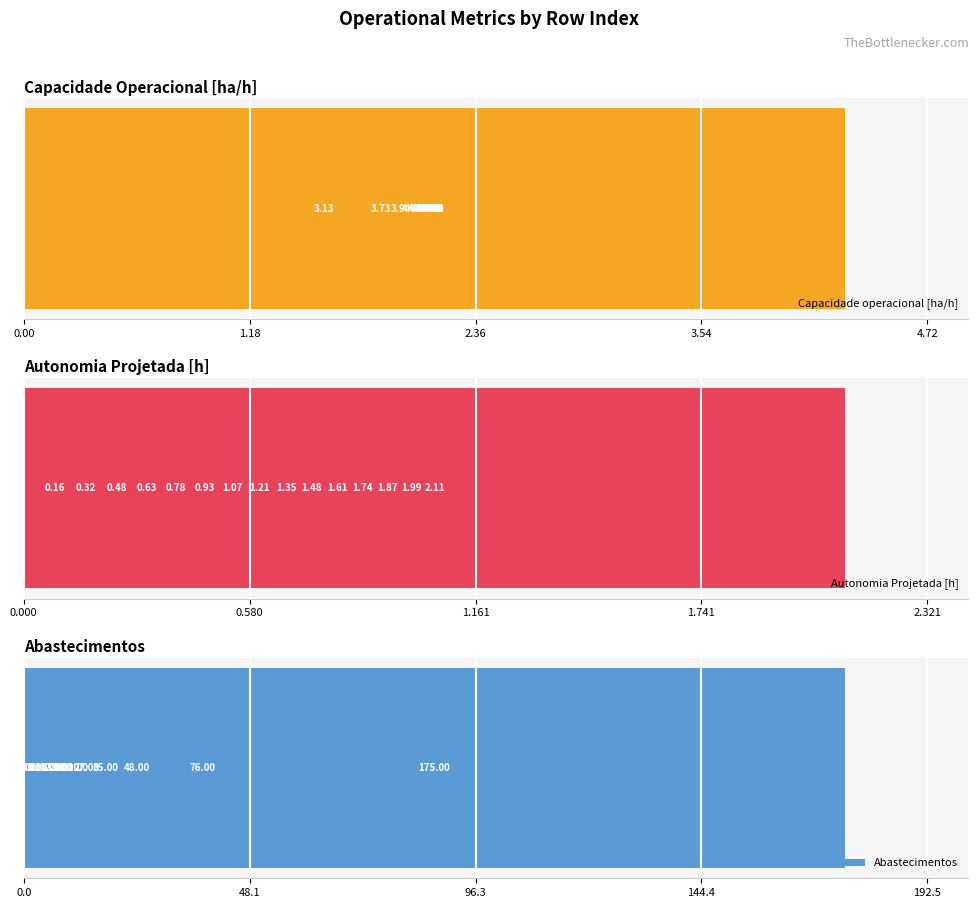

Are the bars grouped side by side (vs. stacked)?

Yes